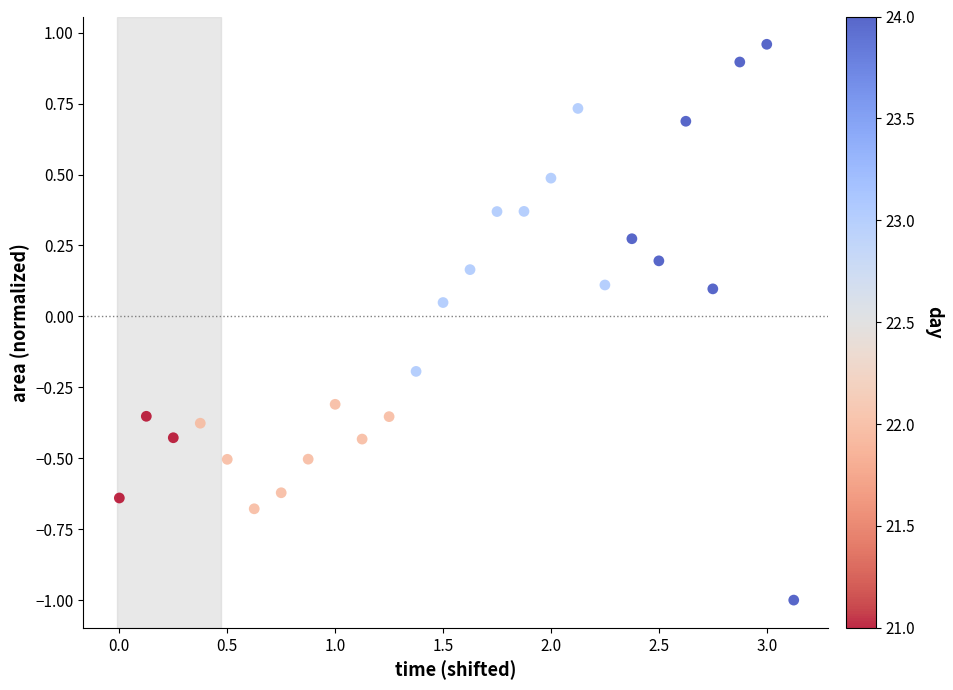

What is the range of Y values (max minus min)?

2.0